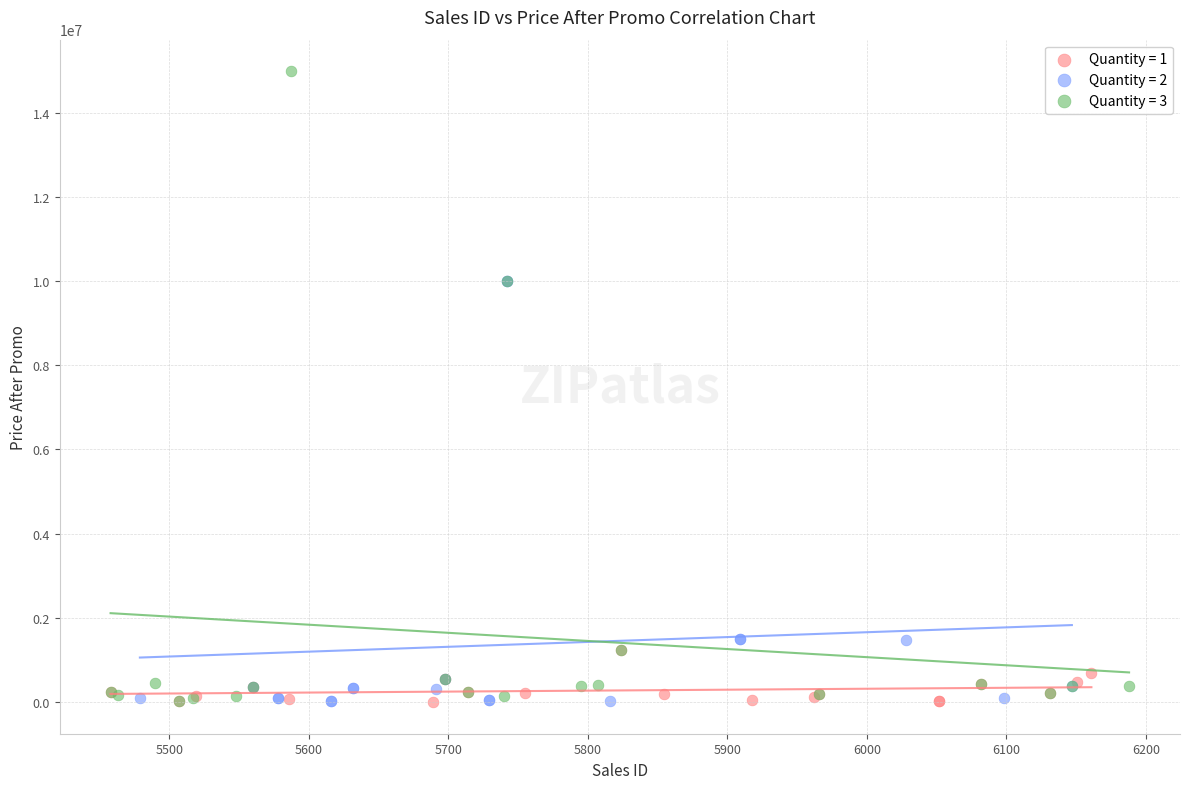

Which series has the largest Y range (max minus min)?

Quantity = 3